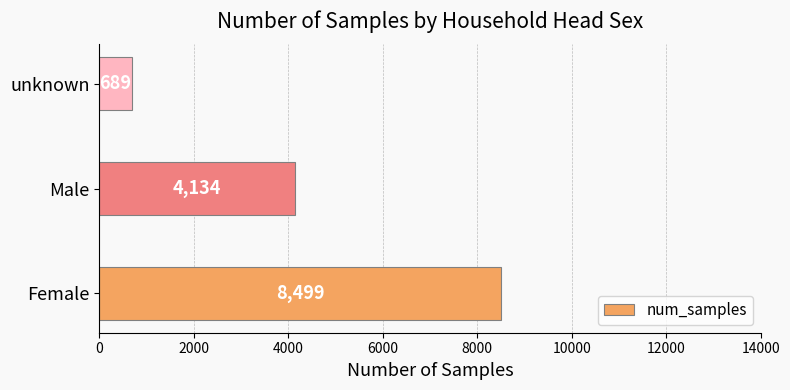

What is the smallest value displayed?

689